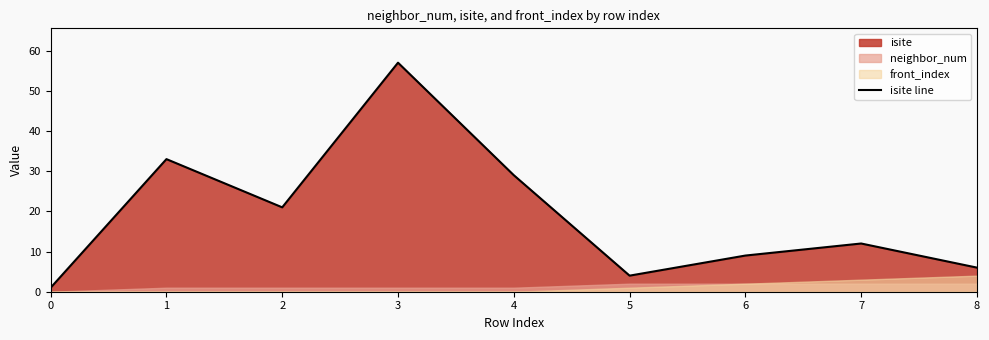

List the labels in order of value, smallest first.

0, 5, 8, 6, 7, 2, 4, 1, 3